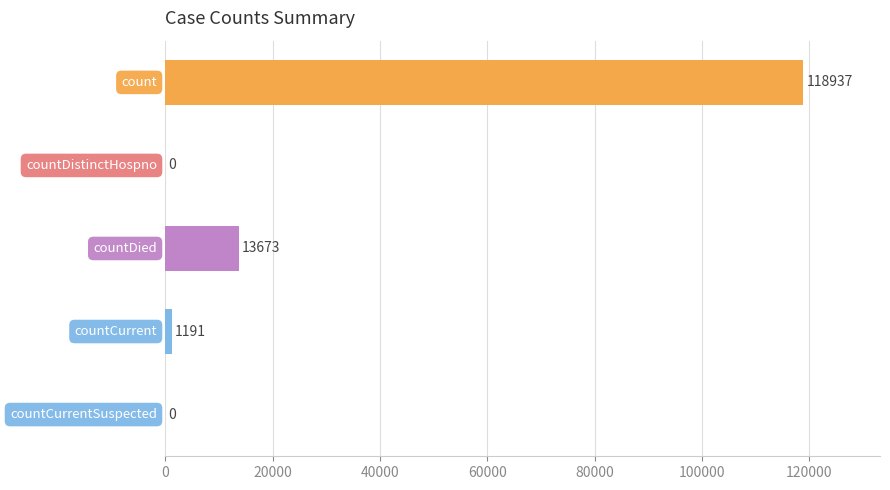

What is the sum of all values?

133801